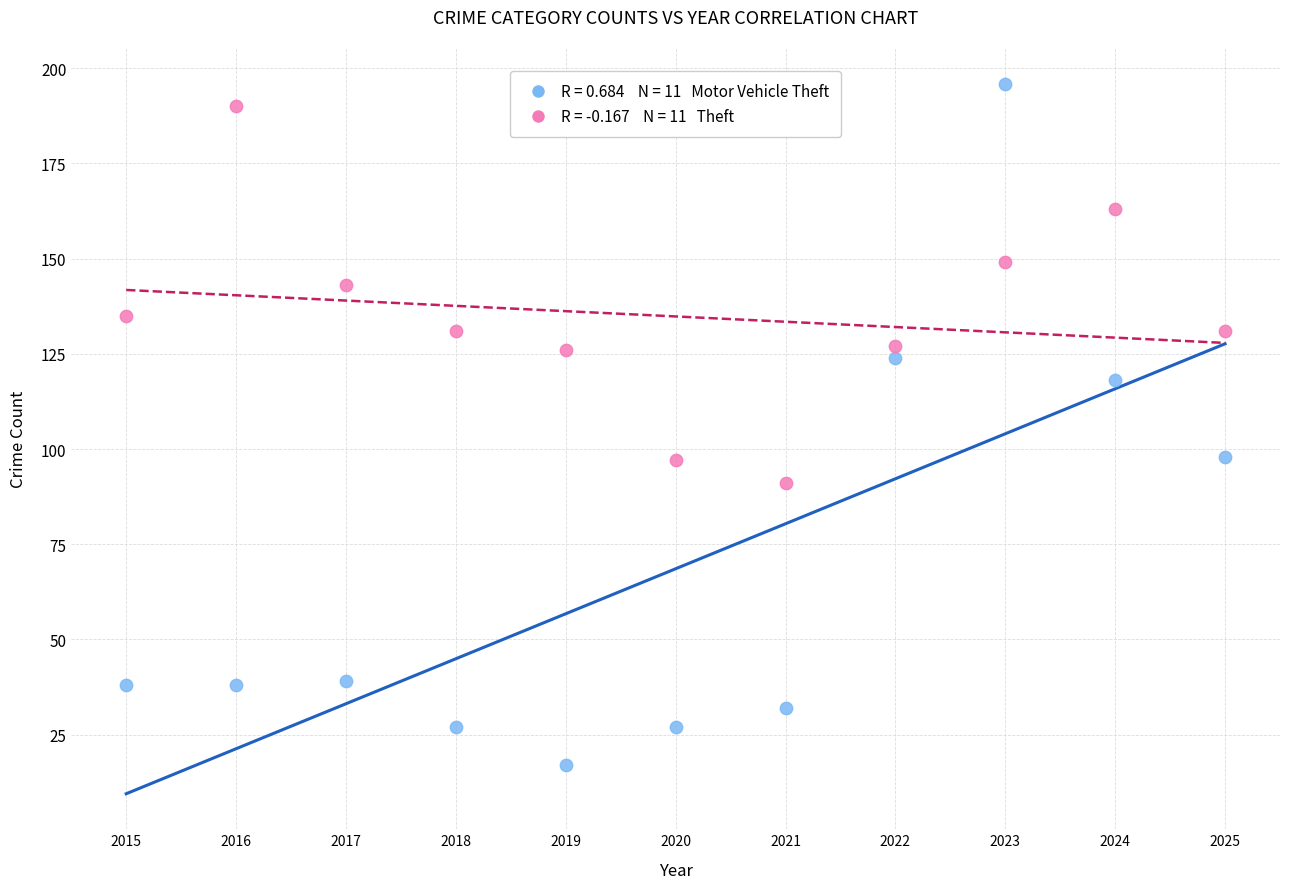

How many points are shown in the scatter plot?

22